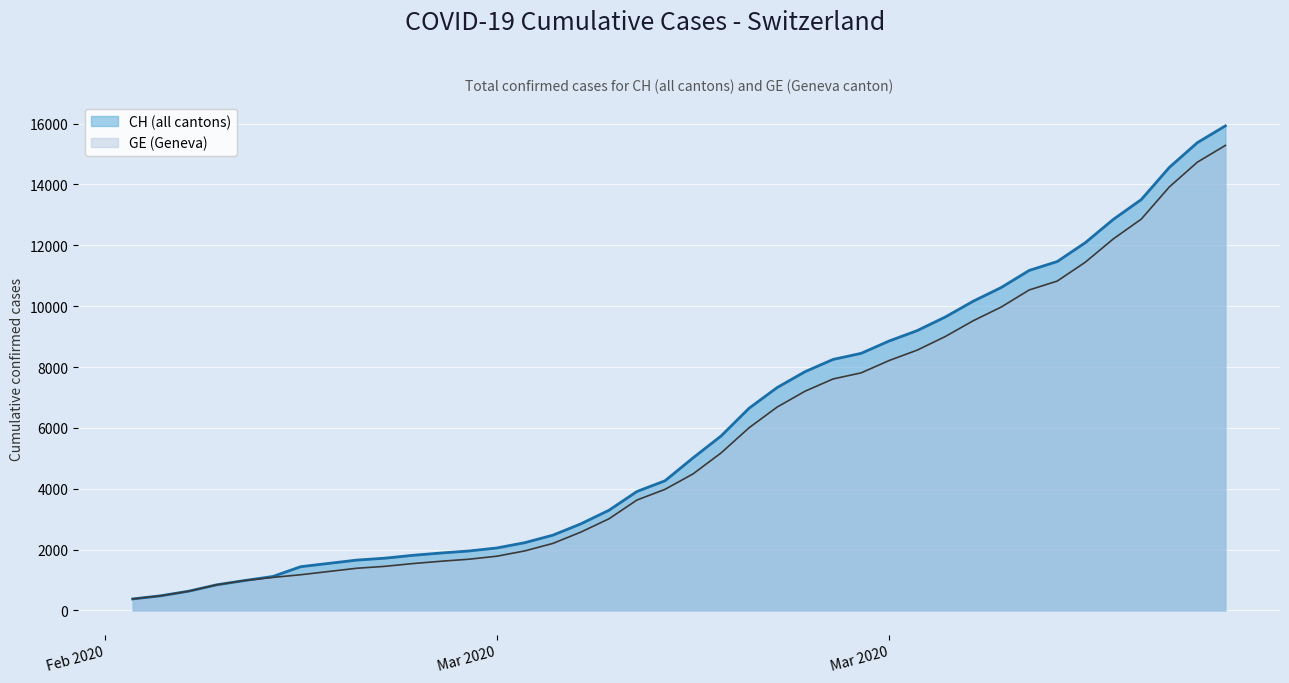

True or false: GE and CH intersect in this chart.

False